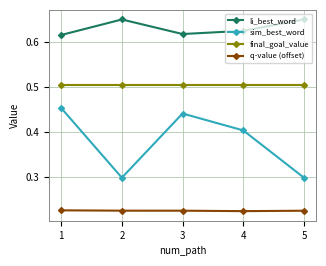

At 4, list the series in order from smallest to largest.

q-value (offset), sim_best_word, final_goal_value, li_best_word